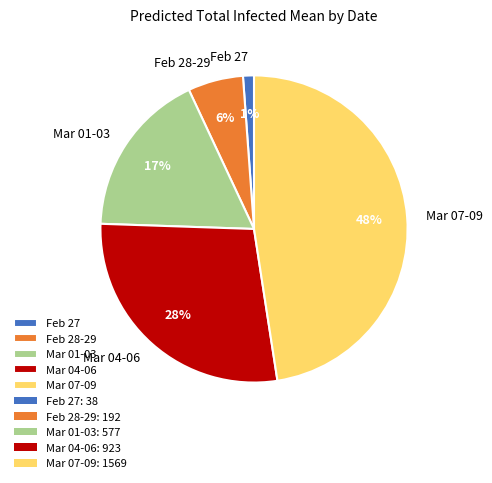

To the nearest percent, what portion does Mar 07-09 represent?

48%